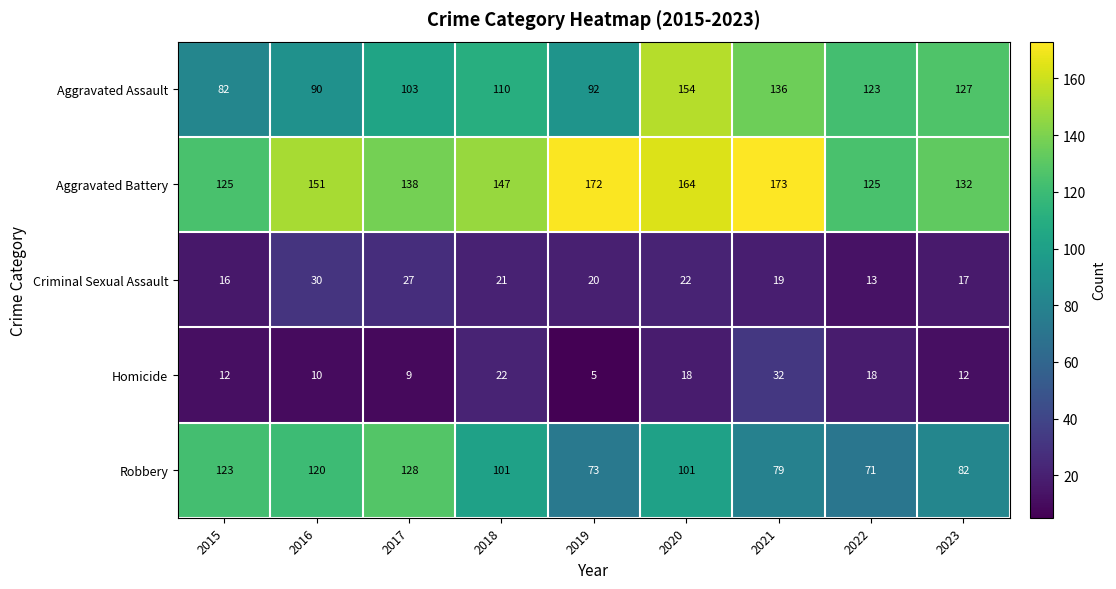

How many distinct data groups are displayed?

5